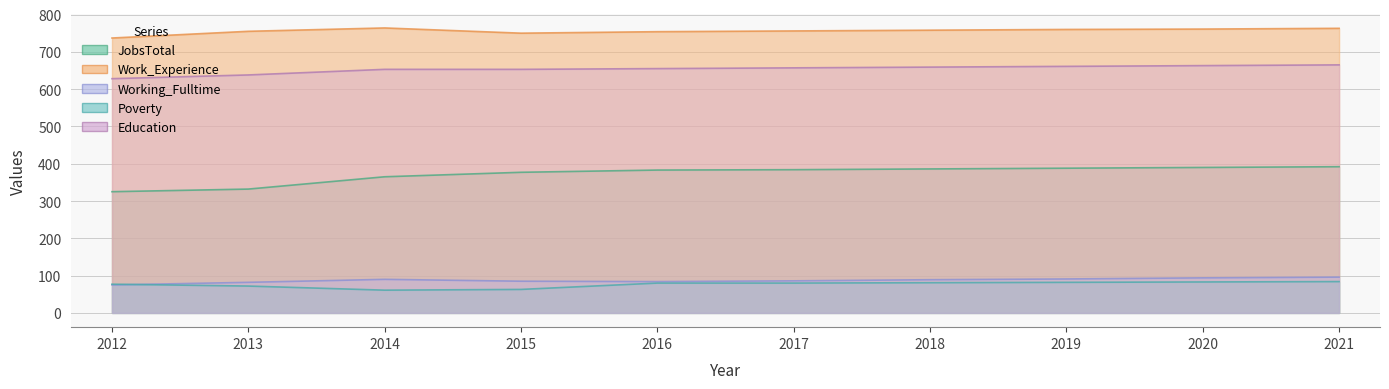

Reading left to right, what are all the values shown in this chart?

JobsTotal: 2012=325	2013=332	2014=365	2015=377	2016=383	2017=384	2018=386	2019=388	2020=390	2021=392
Work_Experience: 2012=737	2013=755	2014=764	2015=750	2016=754	2017=756	2018=758	2019=760	2020=761	2021=763
Working_Fulltime: 2012=75	2013=82	2014=90	2015=85	2016=84	2017=86	2018=89	2019=91	2020=94	2021=96
Poverty: 2012=77	2013=72	2014=61	2015=63	2016=80	2017=80	2018=81	2019=82	2020=83	2021=84
Education: 2012=628	2013=638	2014=653	2015=653	2016=655	2017=657	2018=659	2019=661	2020=663	2021=665